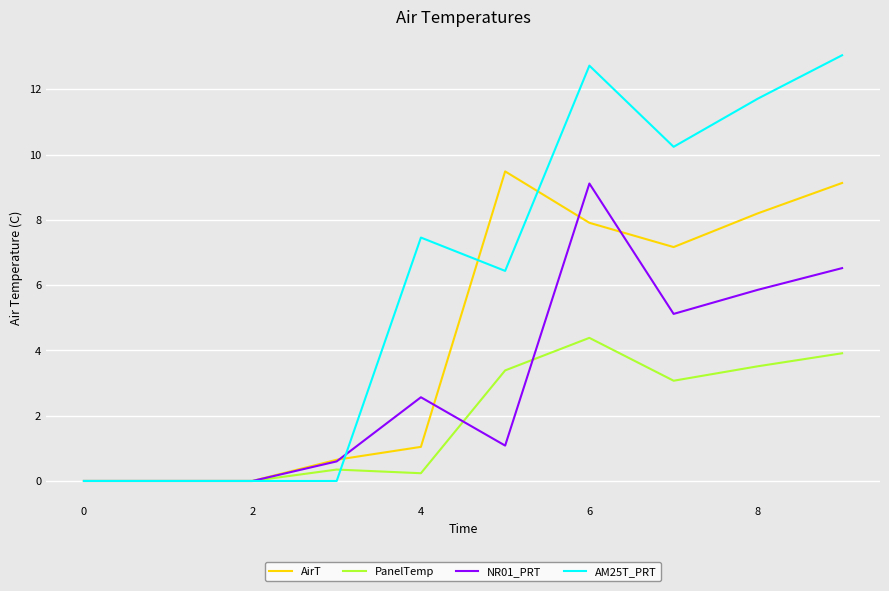

What is the difference between the second highest and second lowest values in the PanelTemp series?

3.9